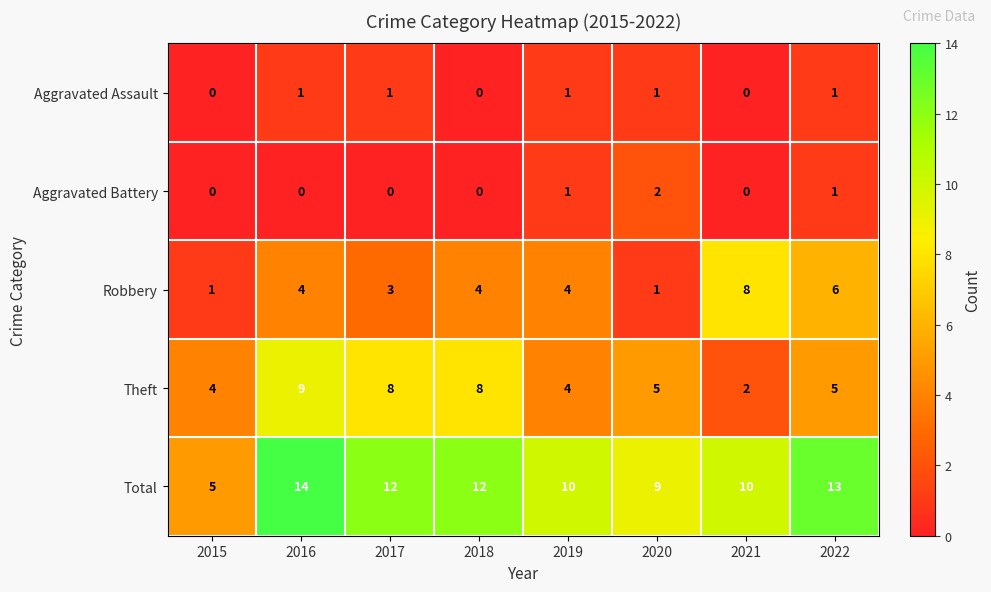

What value does the Robbery series have at 2019?

4